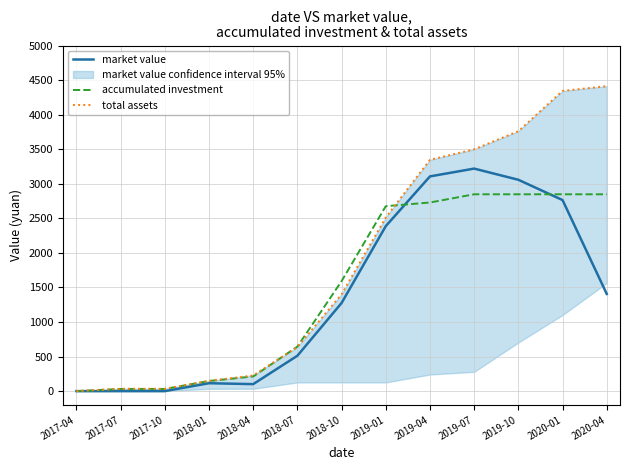

True or false: total assets and market value intersect in this chart.

False